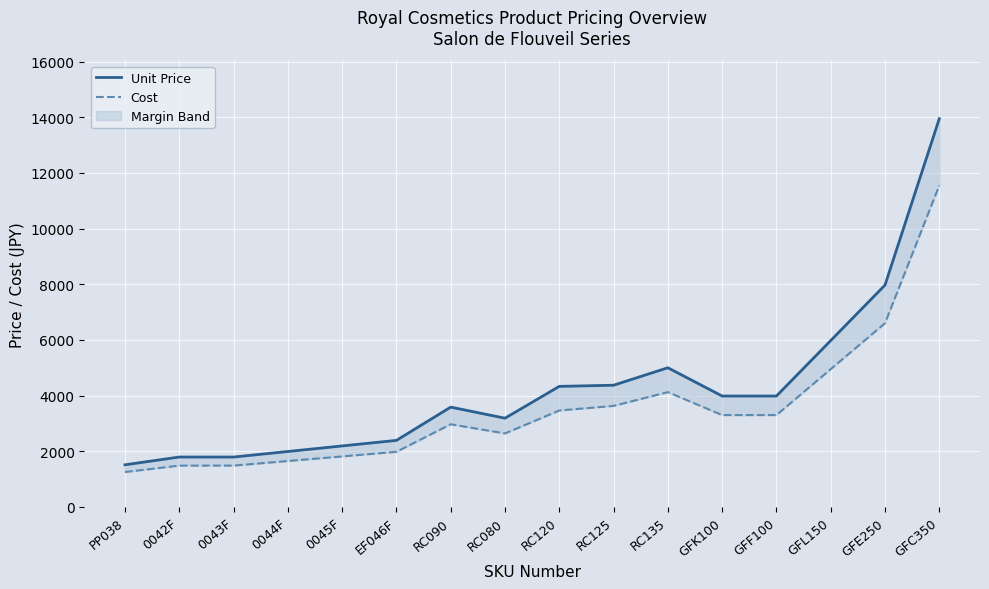

True or false: Unit Price and Cost intersect in this chart.

False